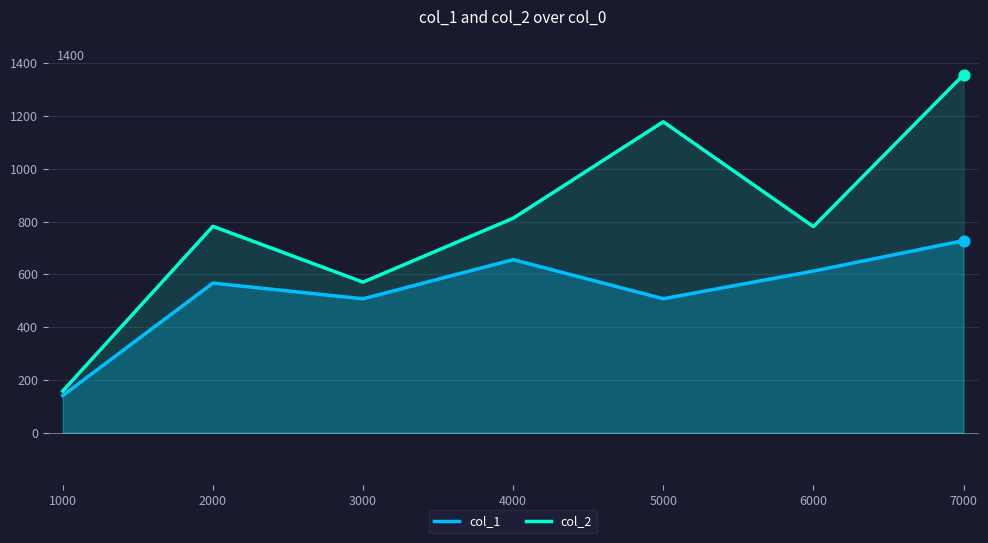

What are all the series names shown in the legend?

col_1, col_2